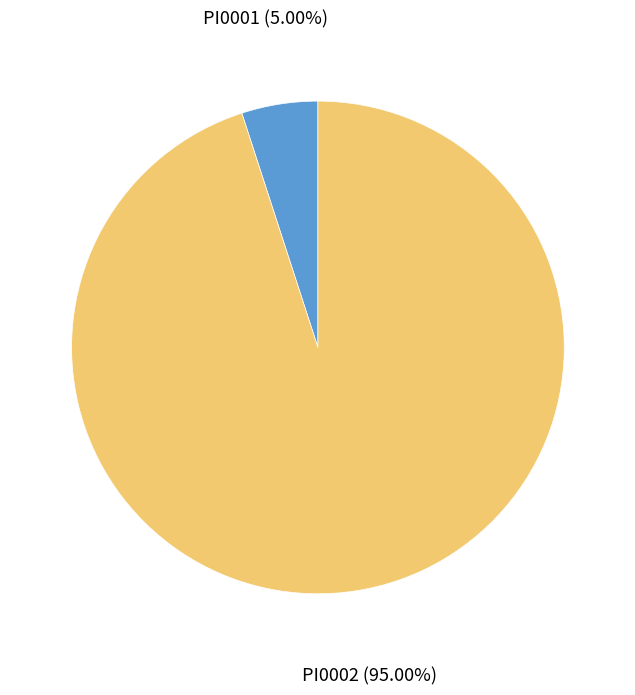

Is there any slice that represents more than half of the pie?

Yes